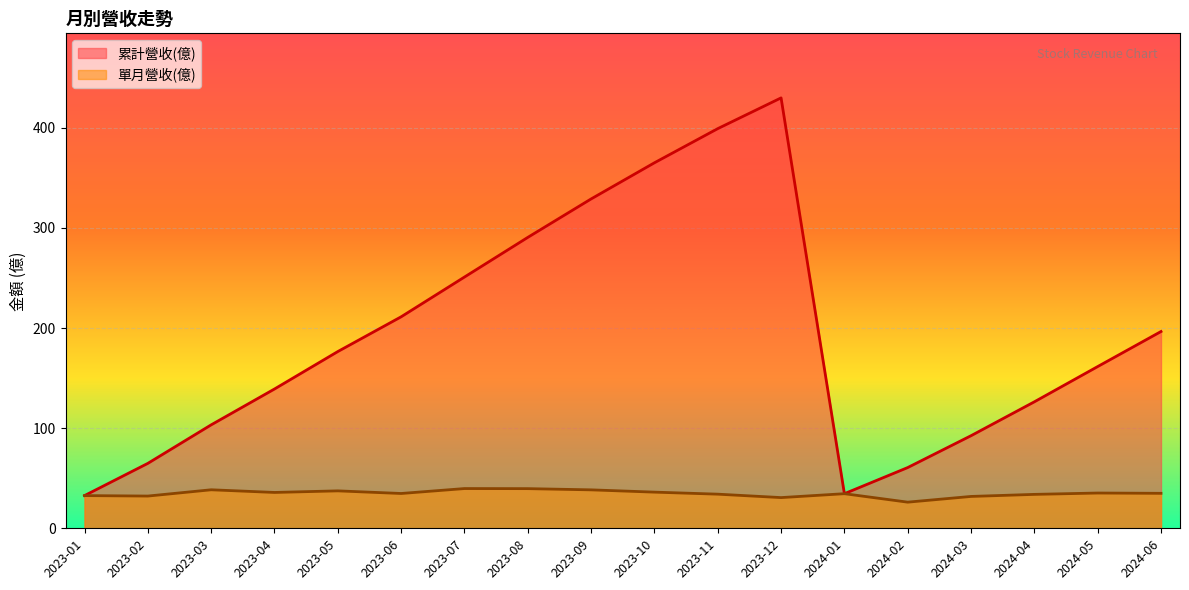

What is the total value across all series at 2023-06?

246.0